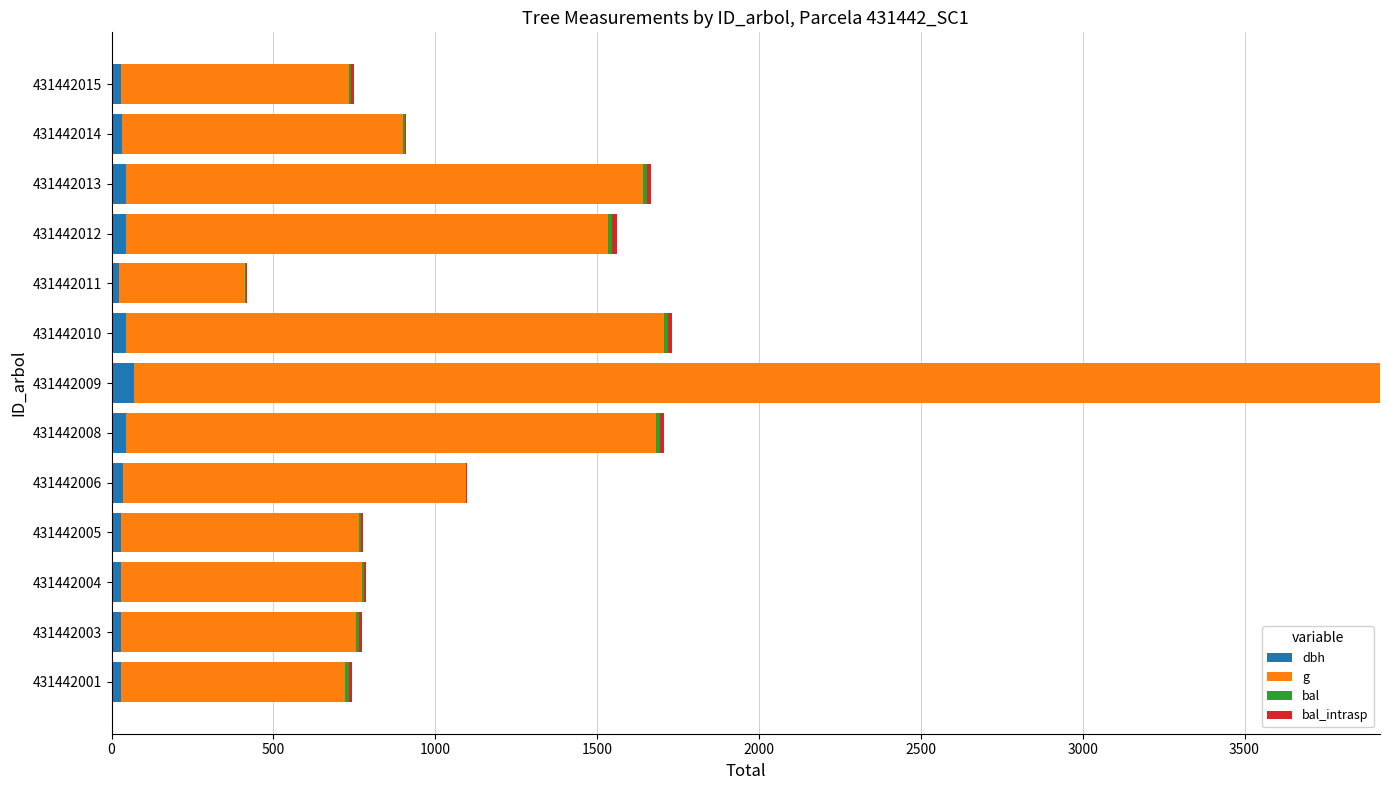

The dbh series shows 46.0 at 431442010. True or false?

True